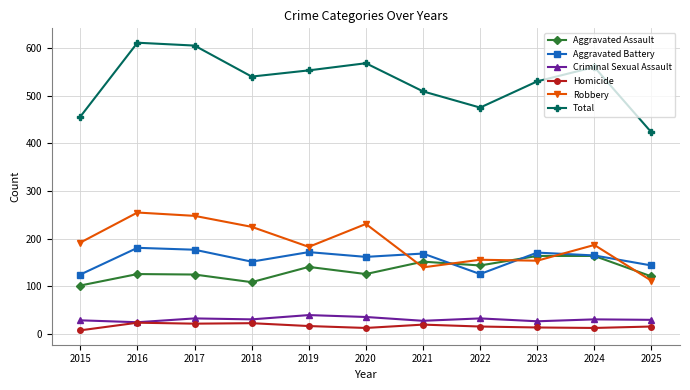

What is the total value across all series at 2021?

1018